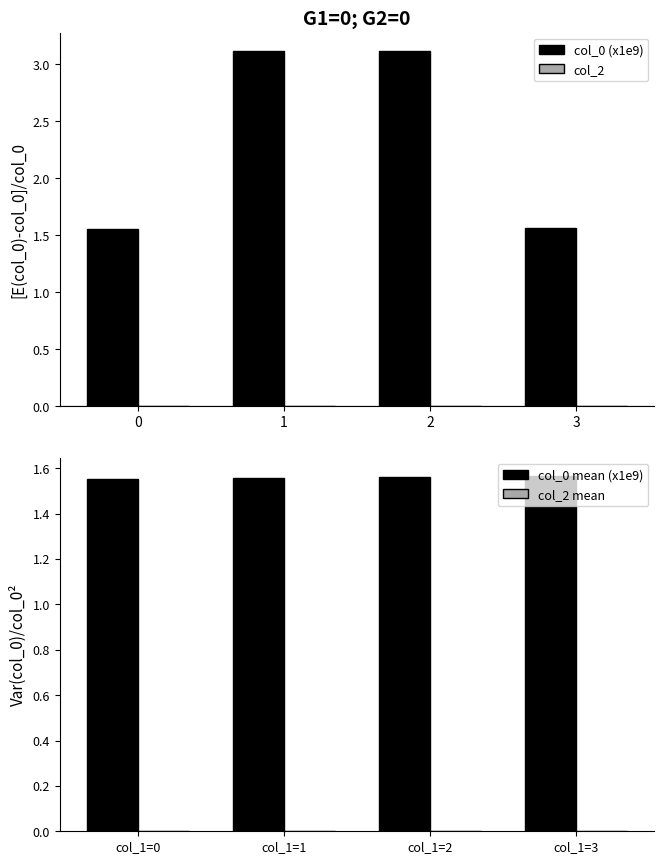

At which category does the chart reach its peak across all series?

2